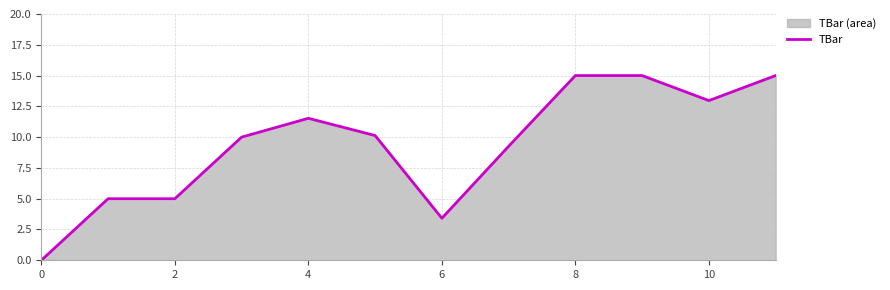

What is the value of the 2nd point from the left?

5.0